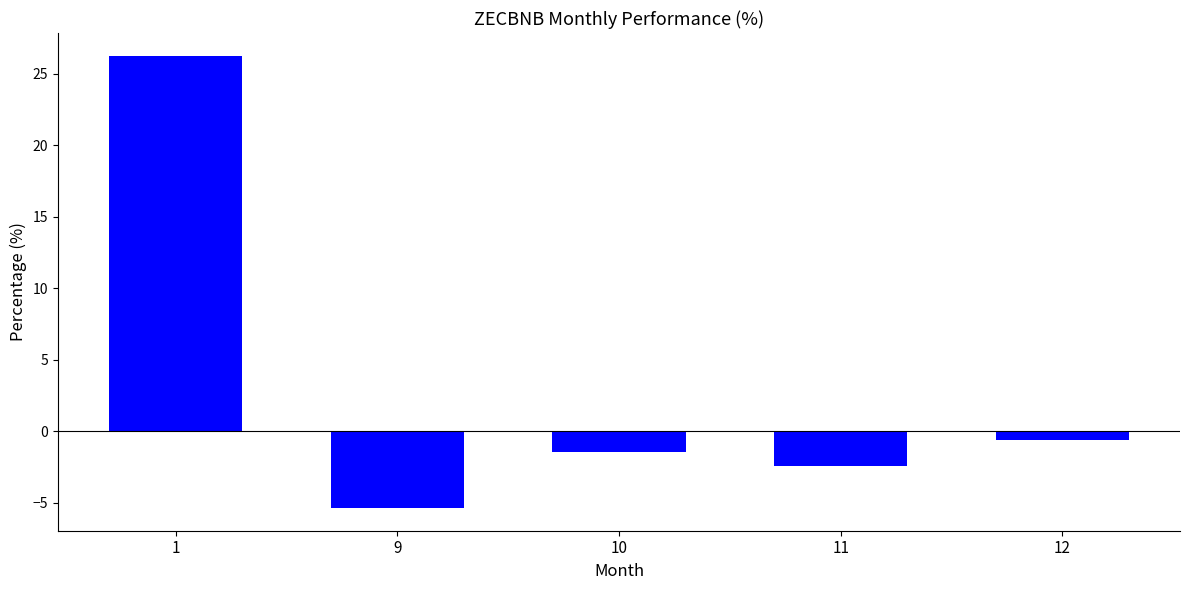

What is the sum of the values at 10 and 12?

-2.0